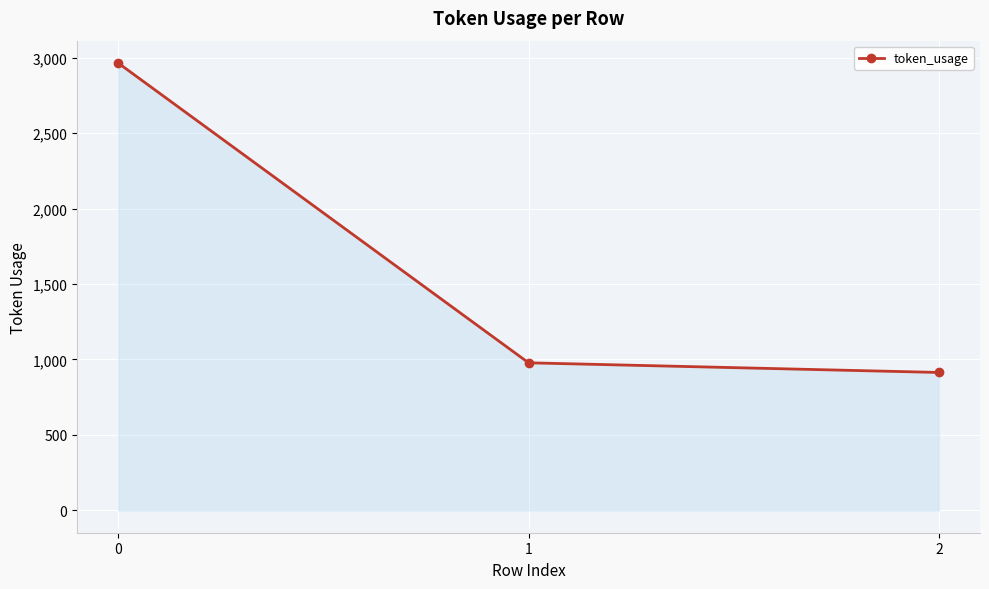

The value at 1 is 592. True or false?

False